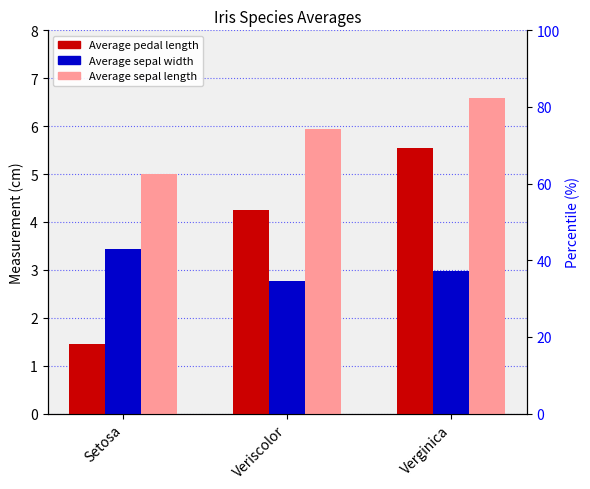

Does the chart contain stacked bars?

No